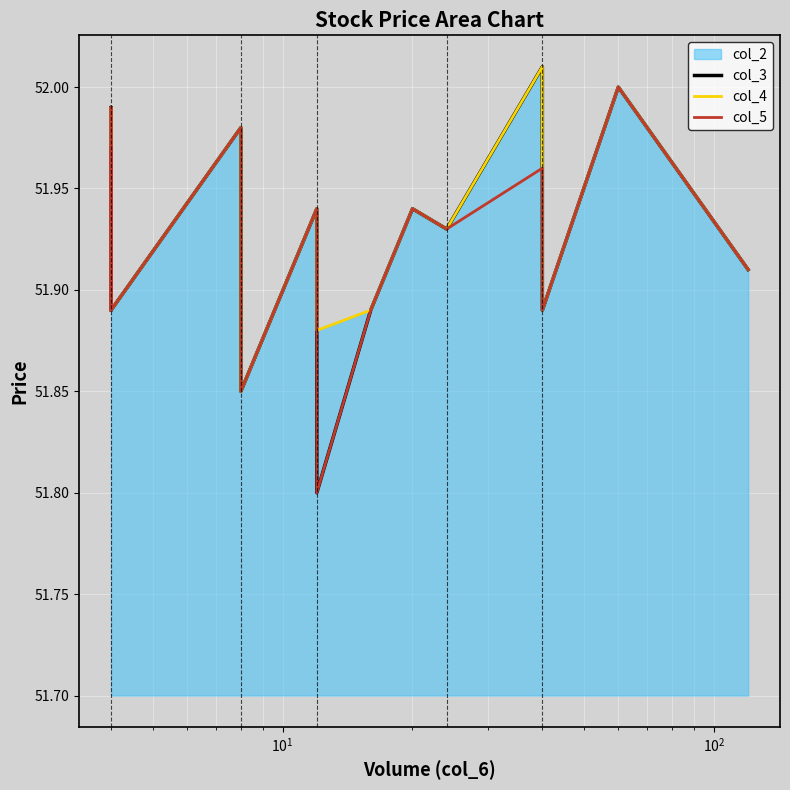

What is the minimum value shown in the chart?

51.8